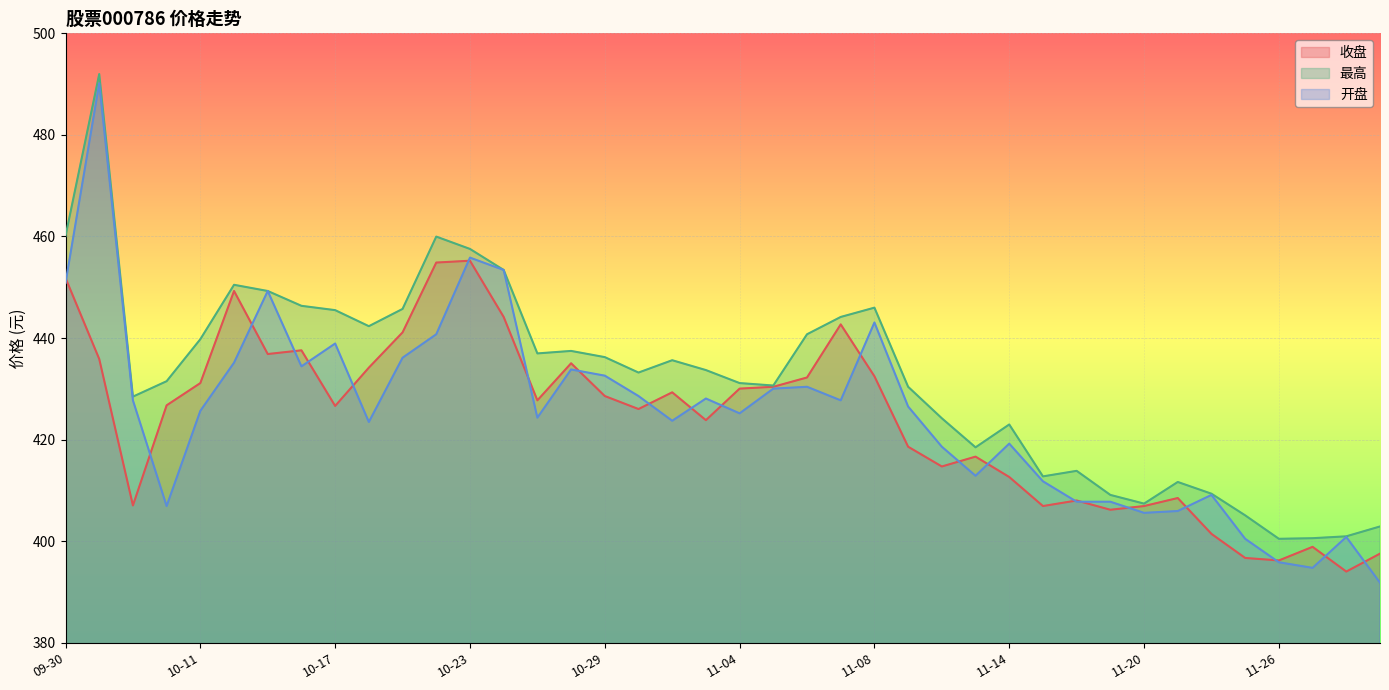

Rank the categories by 最高 value from highest to lowest.

10-08, 09-30, 10-22, 10-23, 10-24, 10-14, 10-15, 10-16, 11-08, 10-21, 10-17, 11-07, 10-18, 11-06, 10-11, 10-28, 10-25, 10-29, 10-31, 11-01, 10-30, 10-10, 11-04, 11-05, 11-11, 10-09, 11-12, 11-14, 11-13, 11-18, 11-15, 11-21, 11-22, 11-19, 11-20, 11-25, 11-29, 11-28, 11-27, 11-26